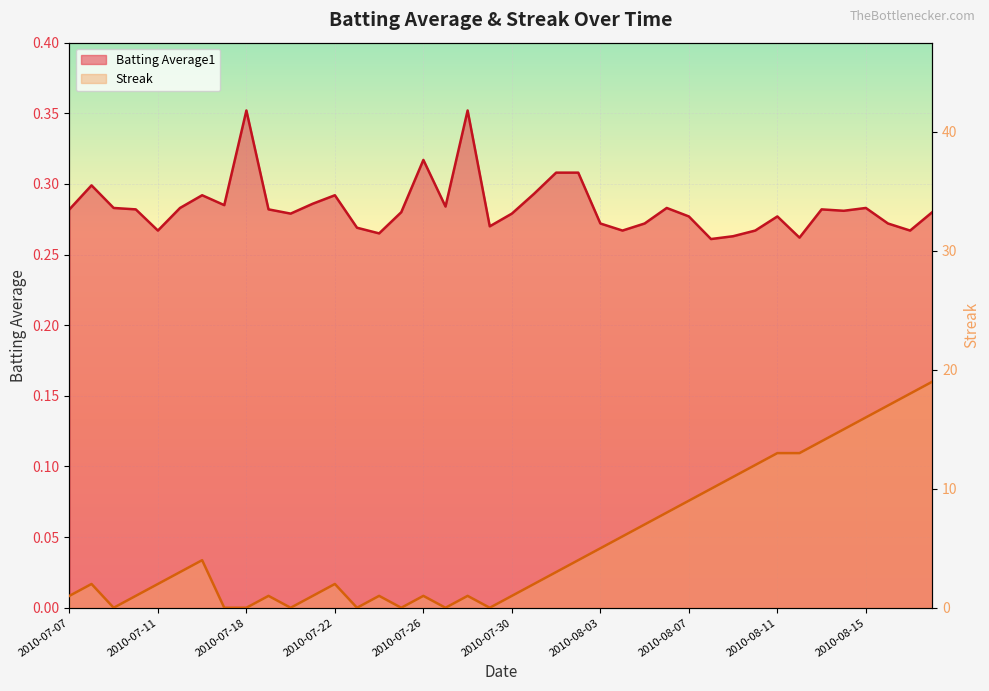

What is the value of the Streak point at the 17th from the left?

1.0